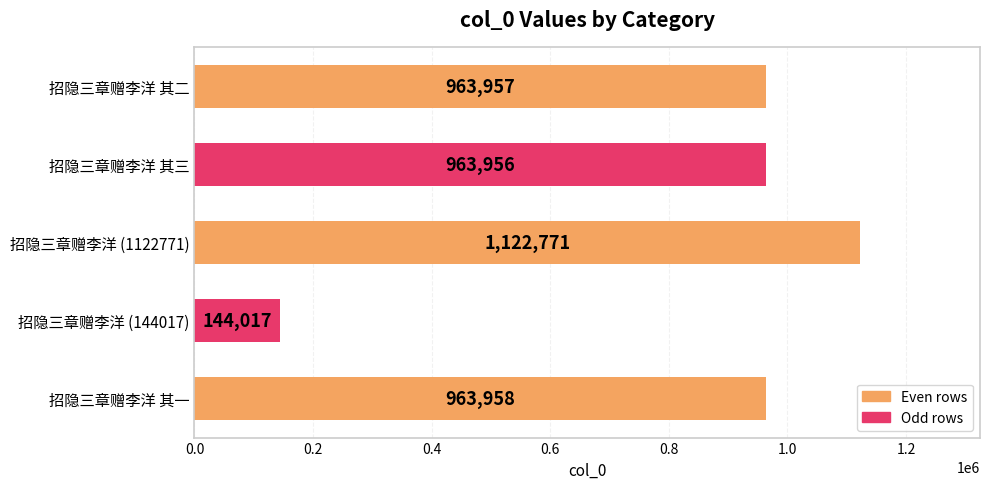

How many bars are there in total?

5